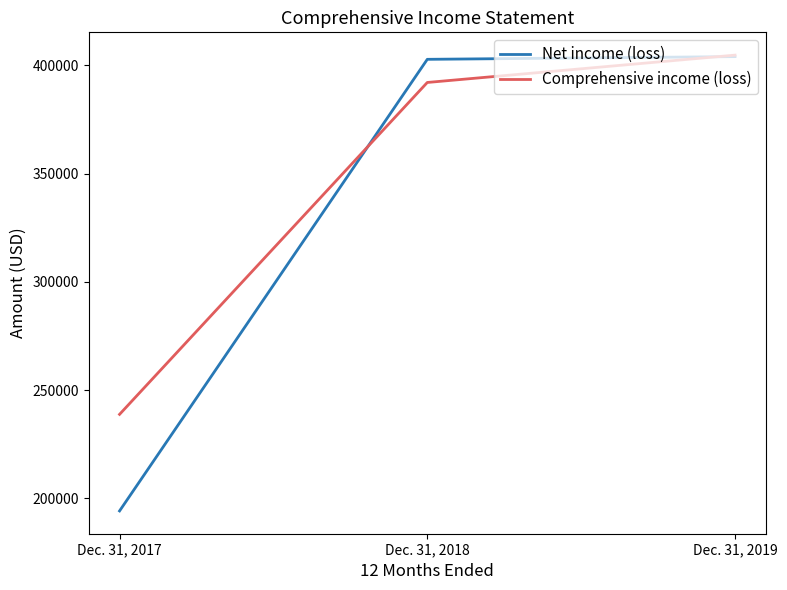

What value does the Comprehensive income (loss) series have at Dec. 31, 2019?

404733